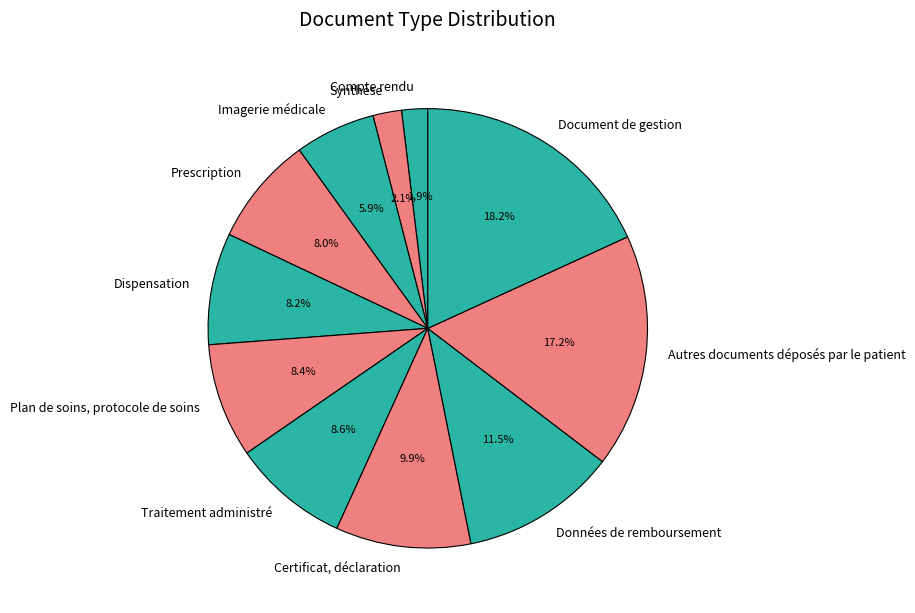

Does Synthèse represent more than half of the total?

No